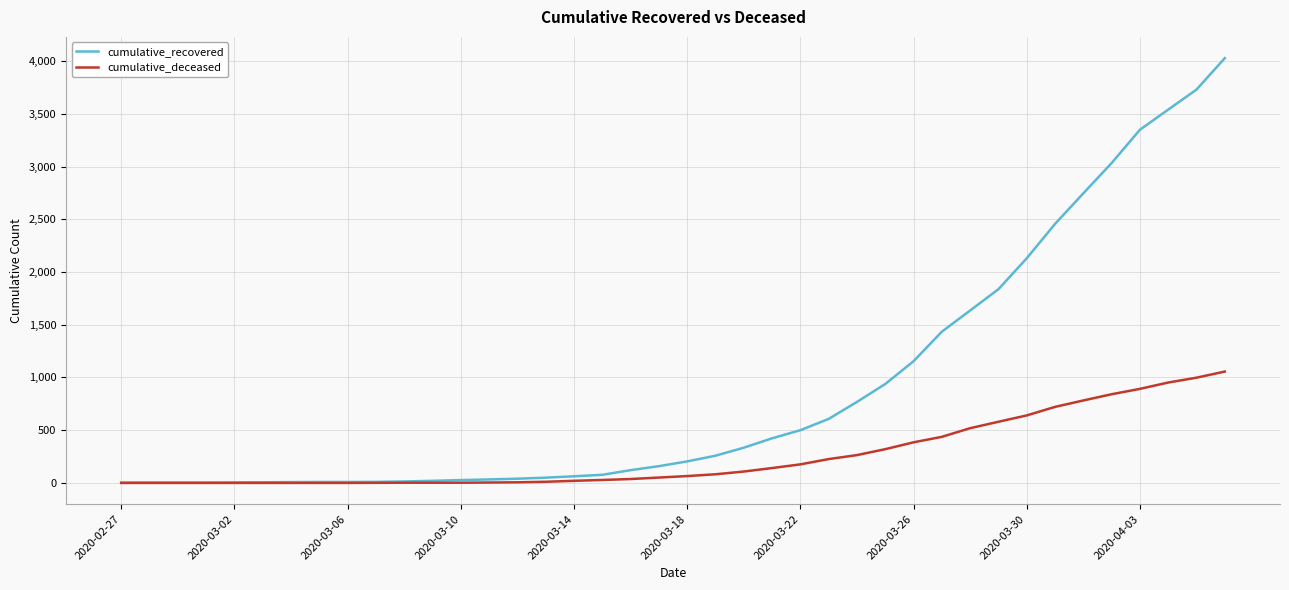

Which series has the largest range (max minus min)?

cumulative_recovered